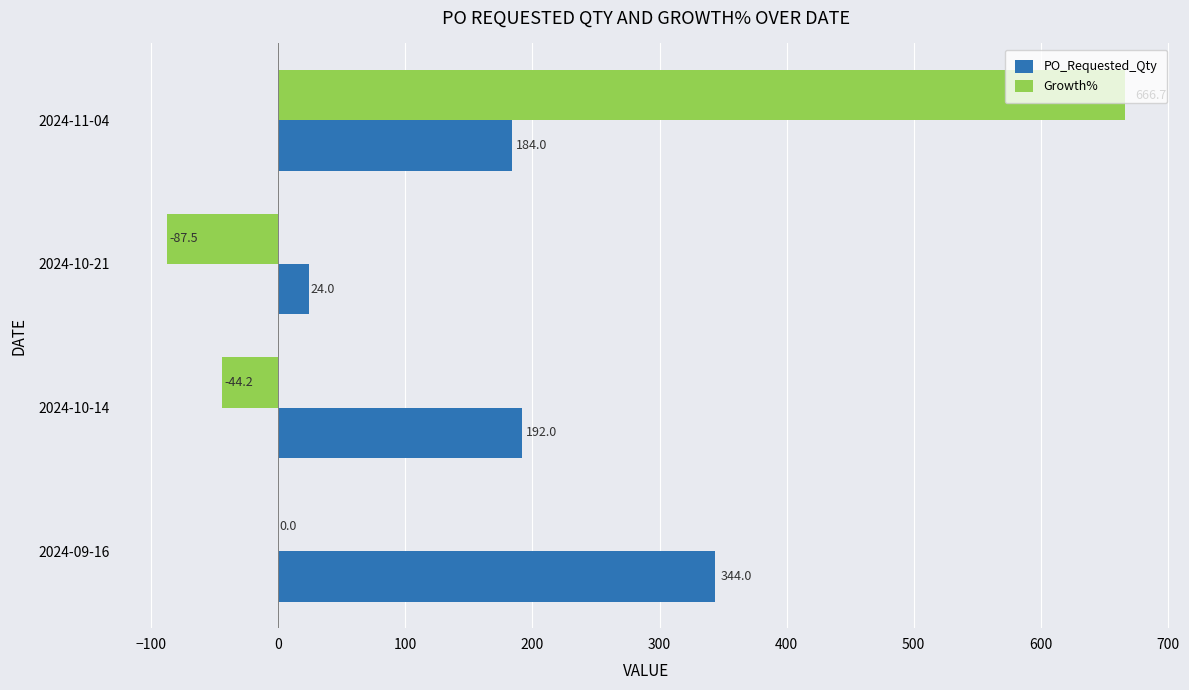

Which series changed the most between 2024-09-16 and 2024-11-04?

Growth%